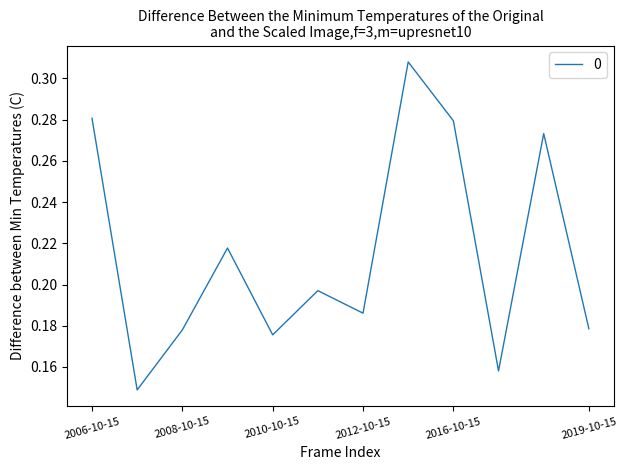

Where is the data nearest to the value 0?

2007-10-15